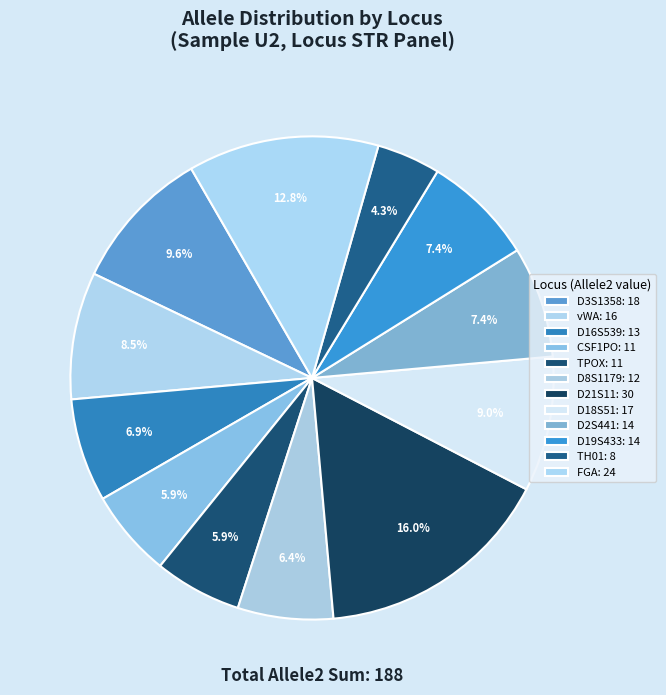

How many slices are in this pie chart?

12